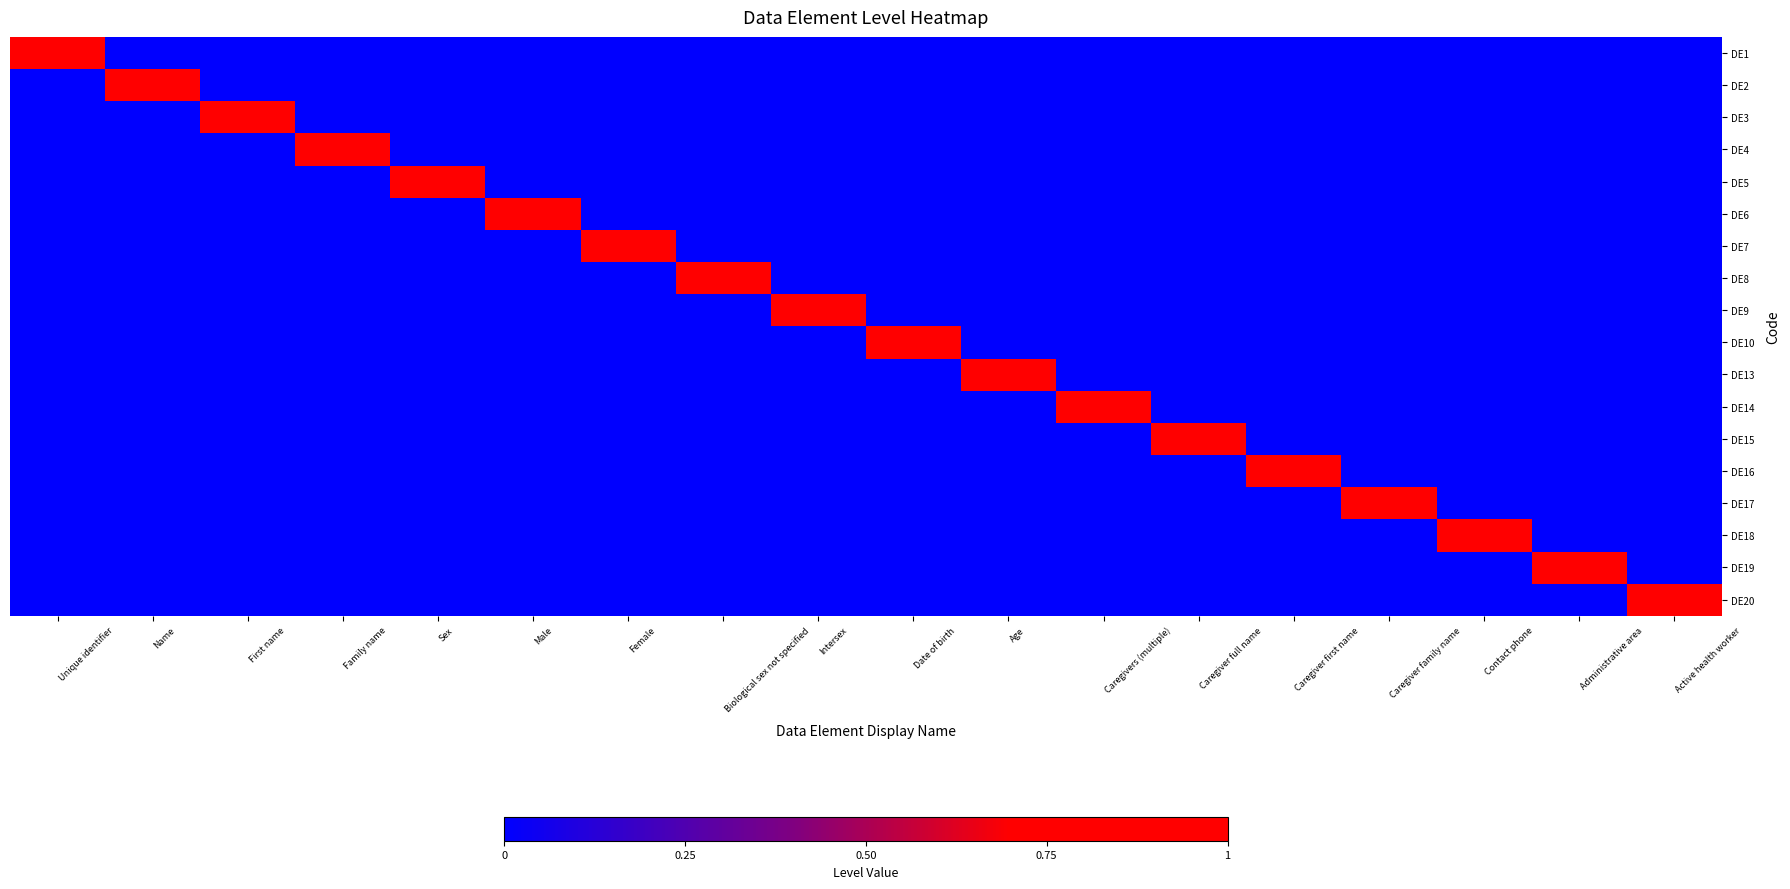

List the series in order of their peak value, lowest first.

DE1, DE2, DE3, DE4, DE5, DE6, DE7, DE8, DE9, DE10, DE13, DE14, DE15, DE16, DE17, DE18, DE19, DE20